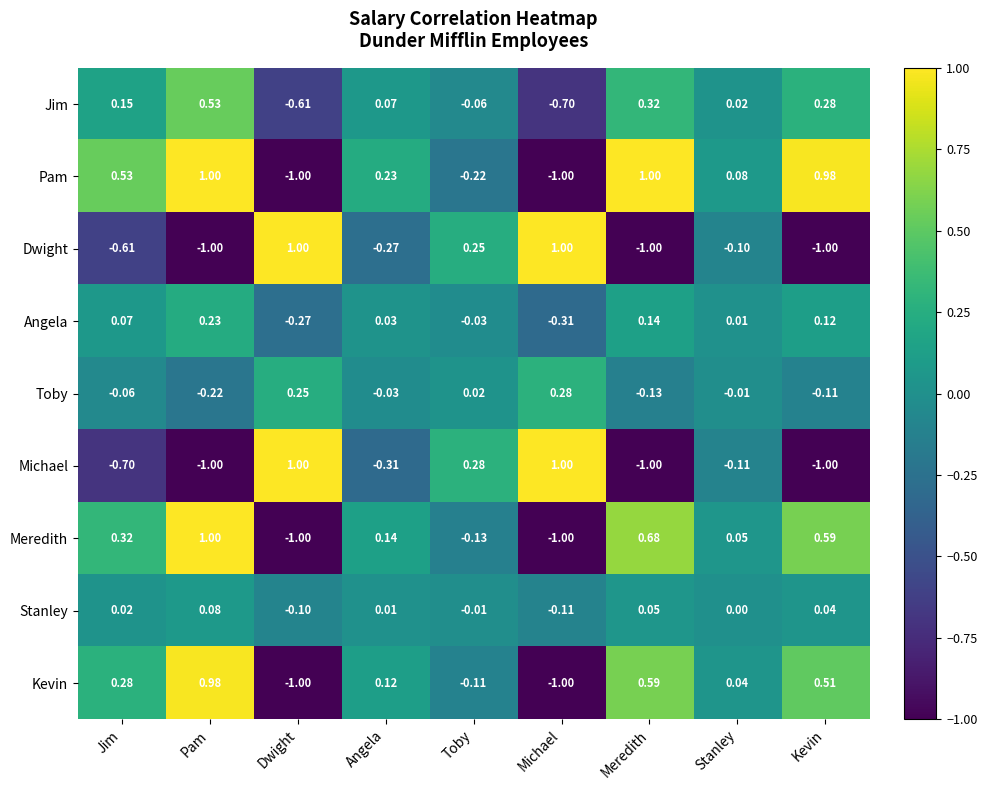

At which category is the sum across all series the highest?

Pam